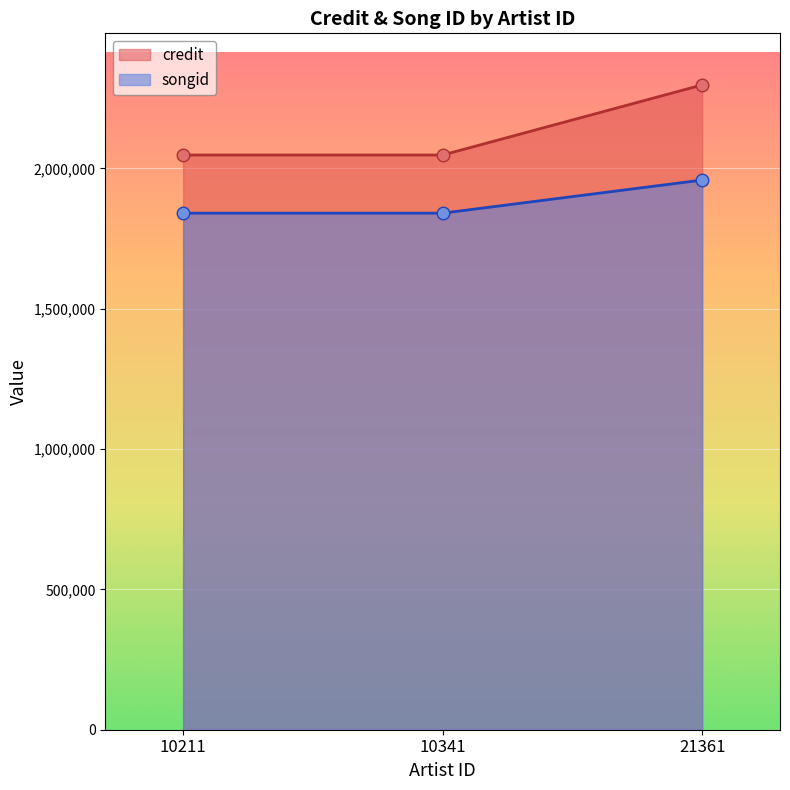

Reading left to right, list all the values displayed in this chart.

credit: 2047411	2047411	2297173
songid: 1840293	1840293	1958268